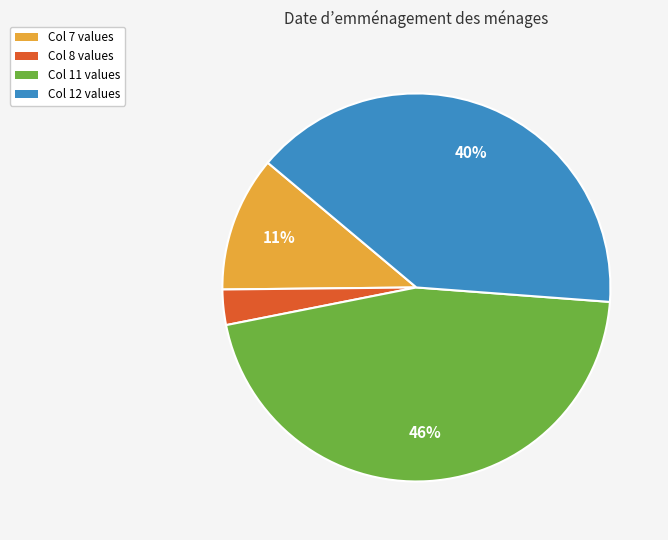

To the nearest percent, what is the average slice percentage?

25%